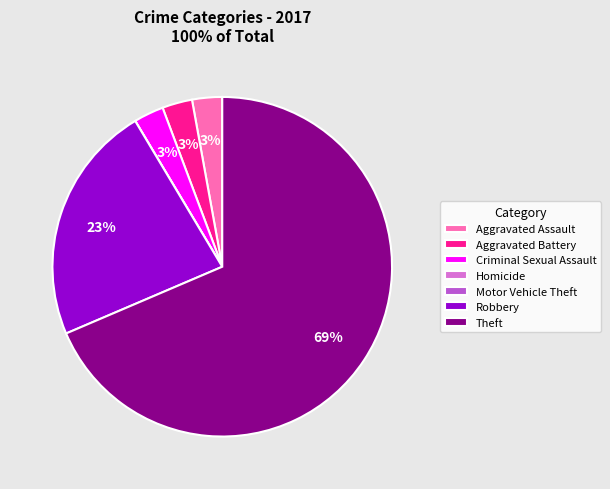

Is the sum of Robbery and Theft greater than half?

Yes